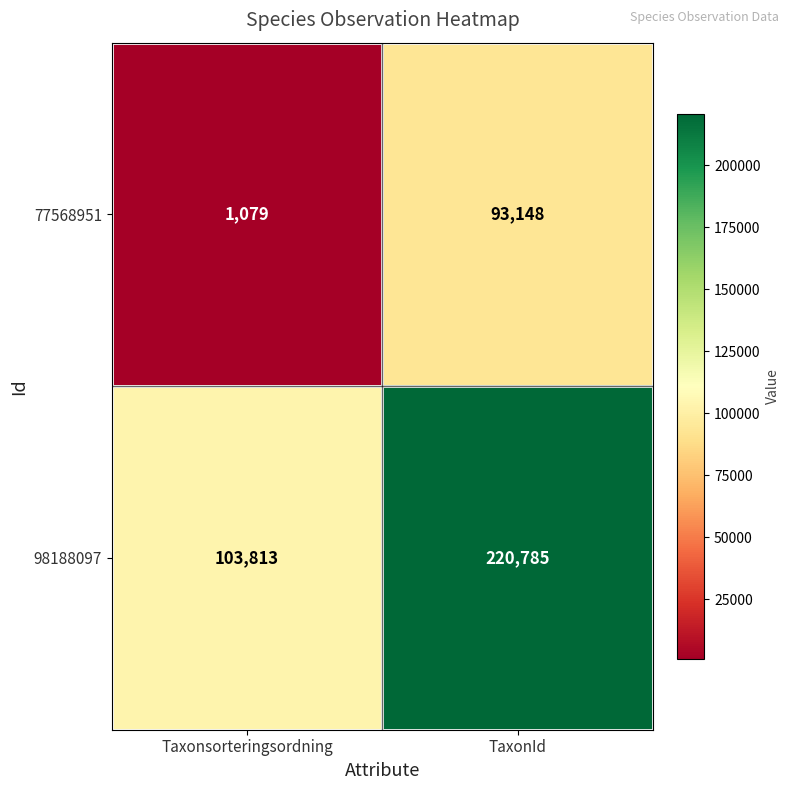

At TaxonId, list the series in order from smallest to largest.

77568951, 98188097